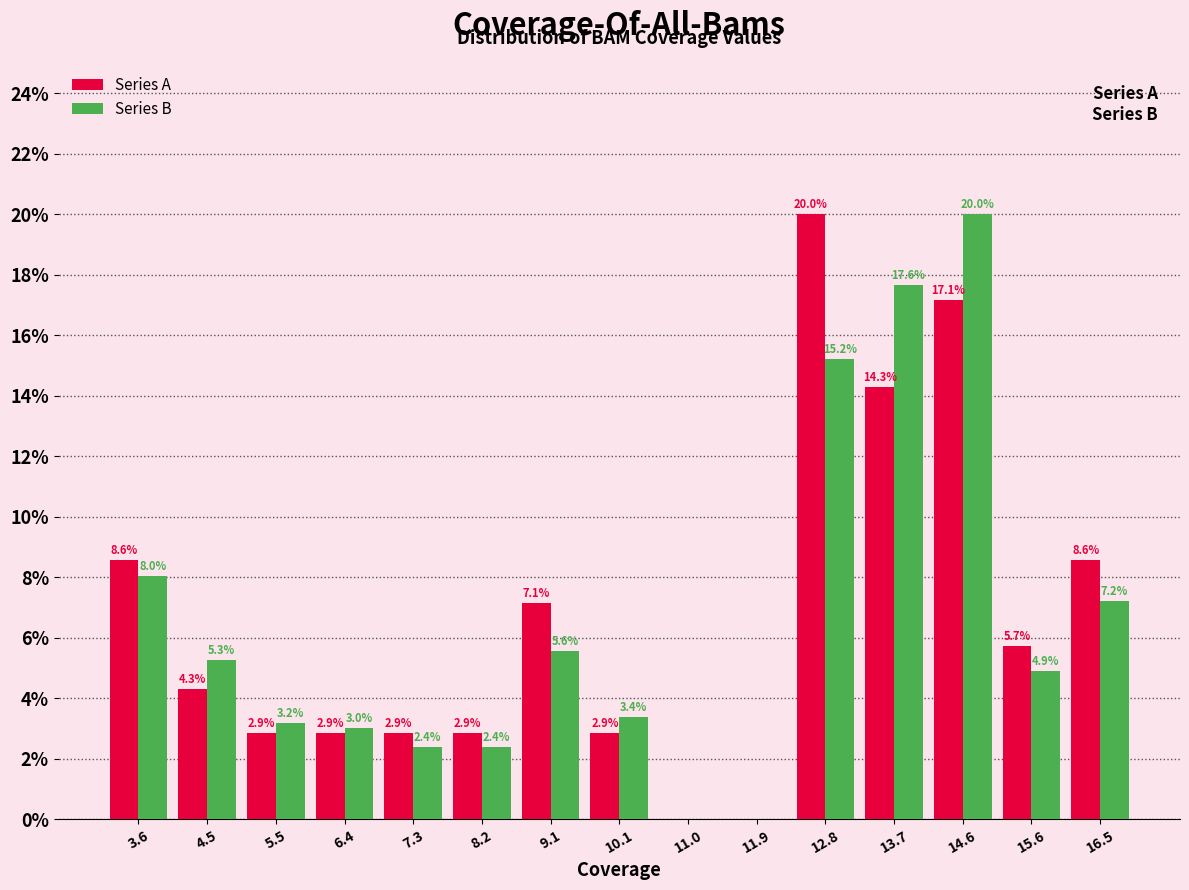

In the Series B series, which range on the x-axis has the tallest bar?

14.2 to 15.1